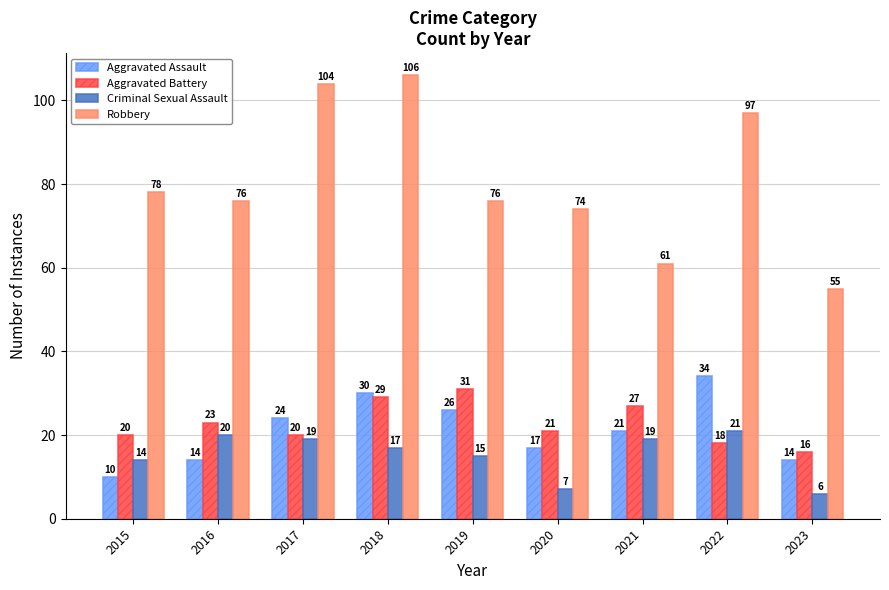

How many data points in Criminal Sexual Assault are less than 17?

4